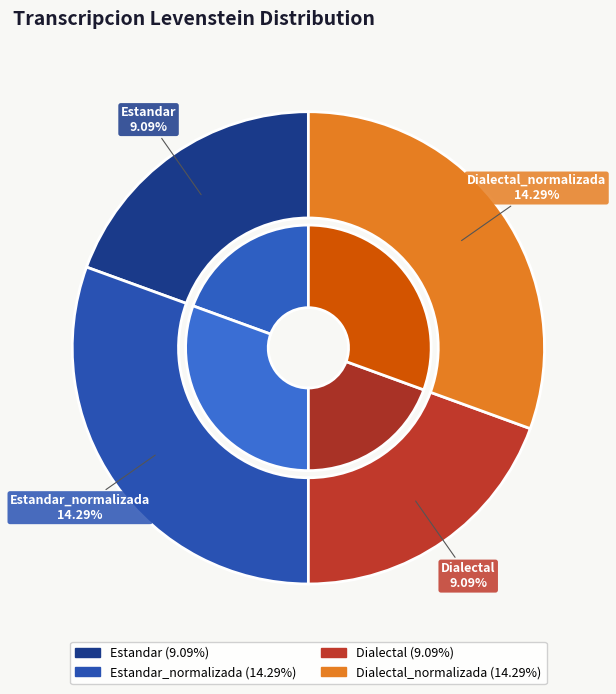

Does Dialectal_normalizada represent more than half of the total?

No